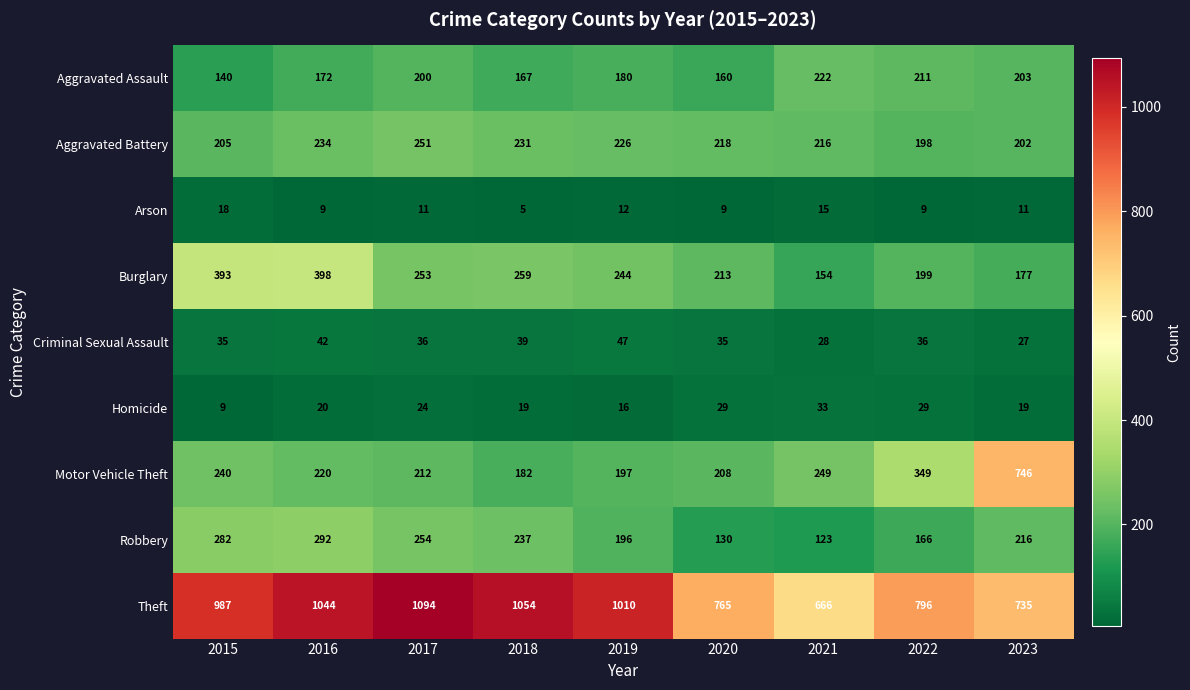

At how many categories does at least one series exceed 550?

9